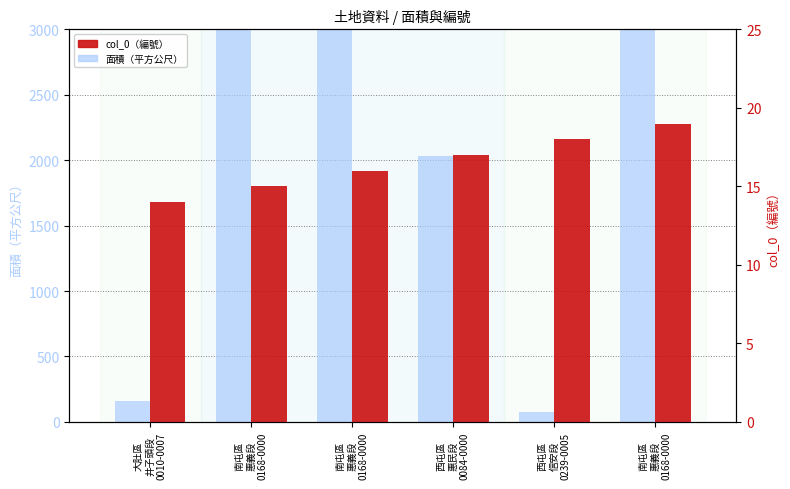

Count the number of categories in the chart.

6